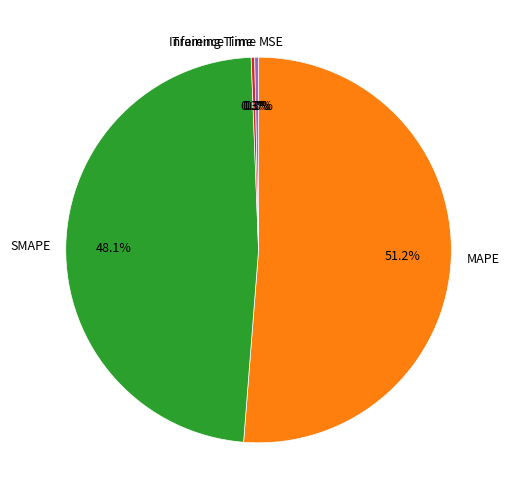

Is it true that Training Time is 0% of the pie?

True